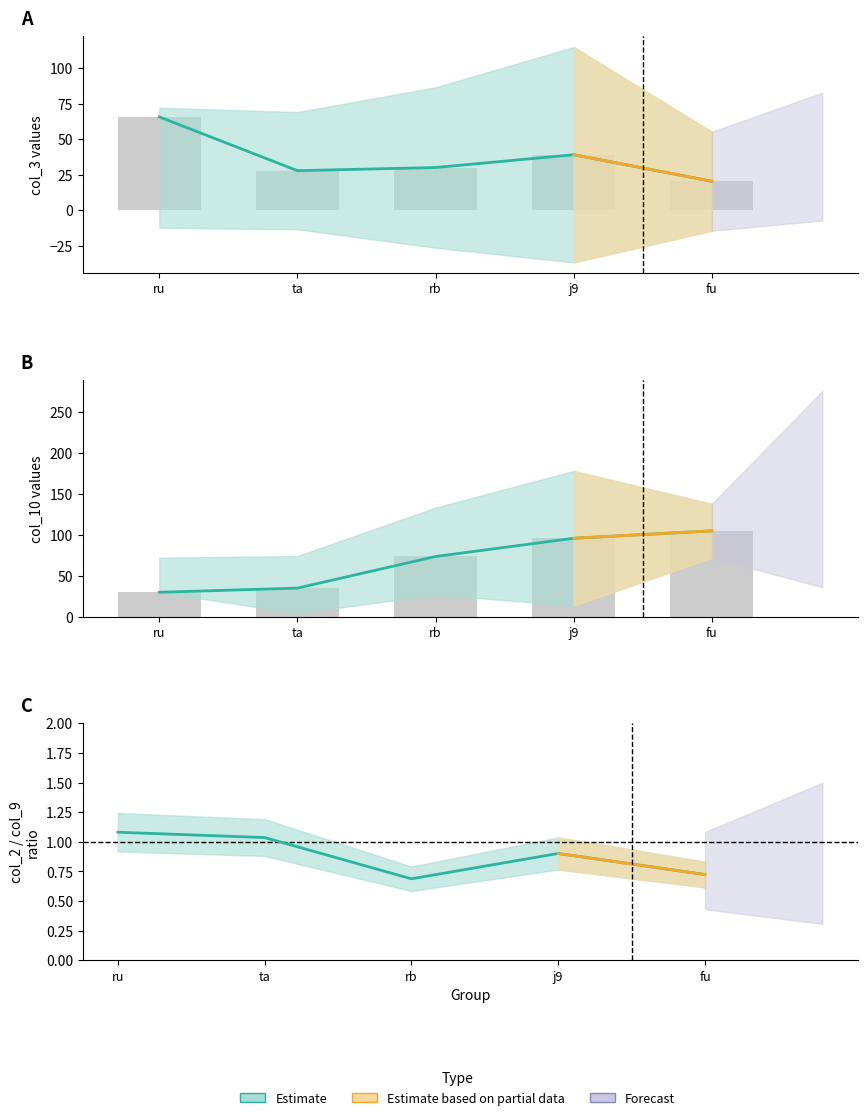

What is the label of the 4th bar from the right?

ta